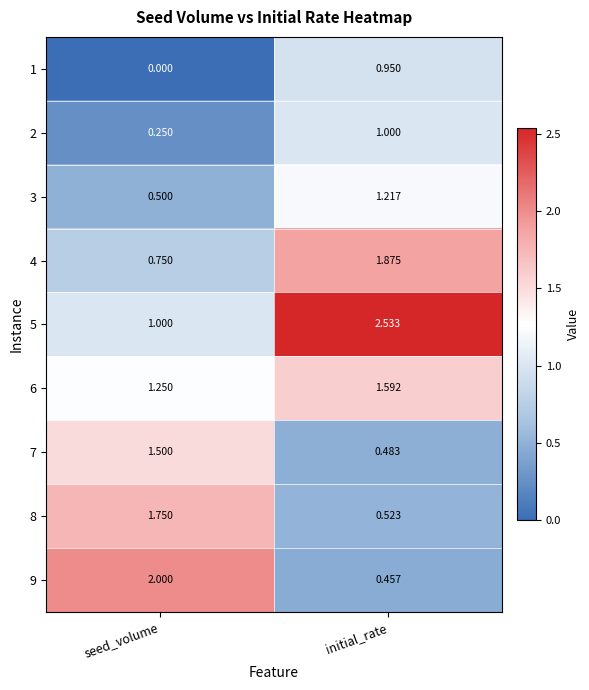

At which category is the sum across all series the highest?

initial_rate